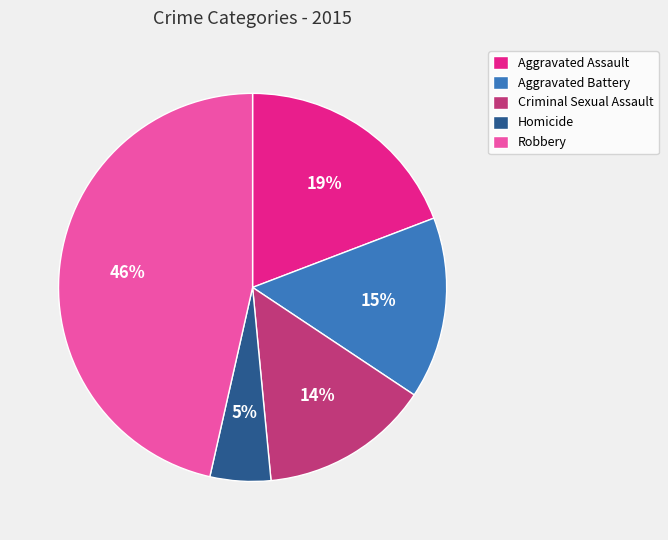

To the nearest percent, what is the difference between the largest and smallest slice percentages?

41%